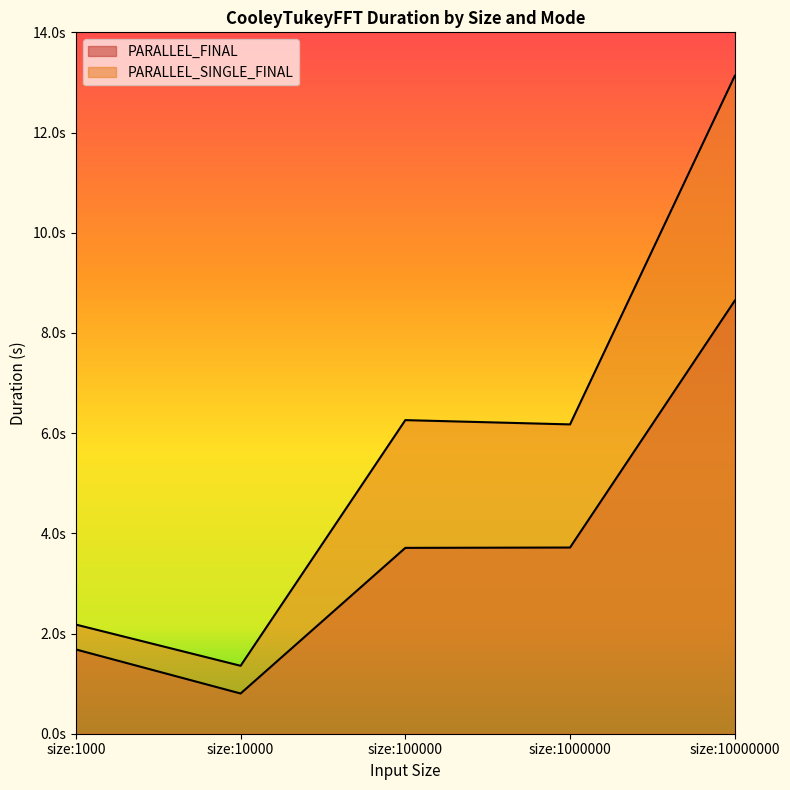

Reading left to right, what are all the values shown in this chart?

PARALLEL_FINAL: size:1000=1.7	size:10000=0.8	size:100000=3.7	size:1000000=3.7	size:10000000=8.6
PARALLEL_SINGLE_FINAL: size:1000=2.2	size:10000=1.4	size:100000=6.3	size:1000000=6.2	size:10000000=13.1